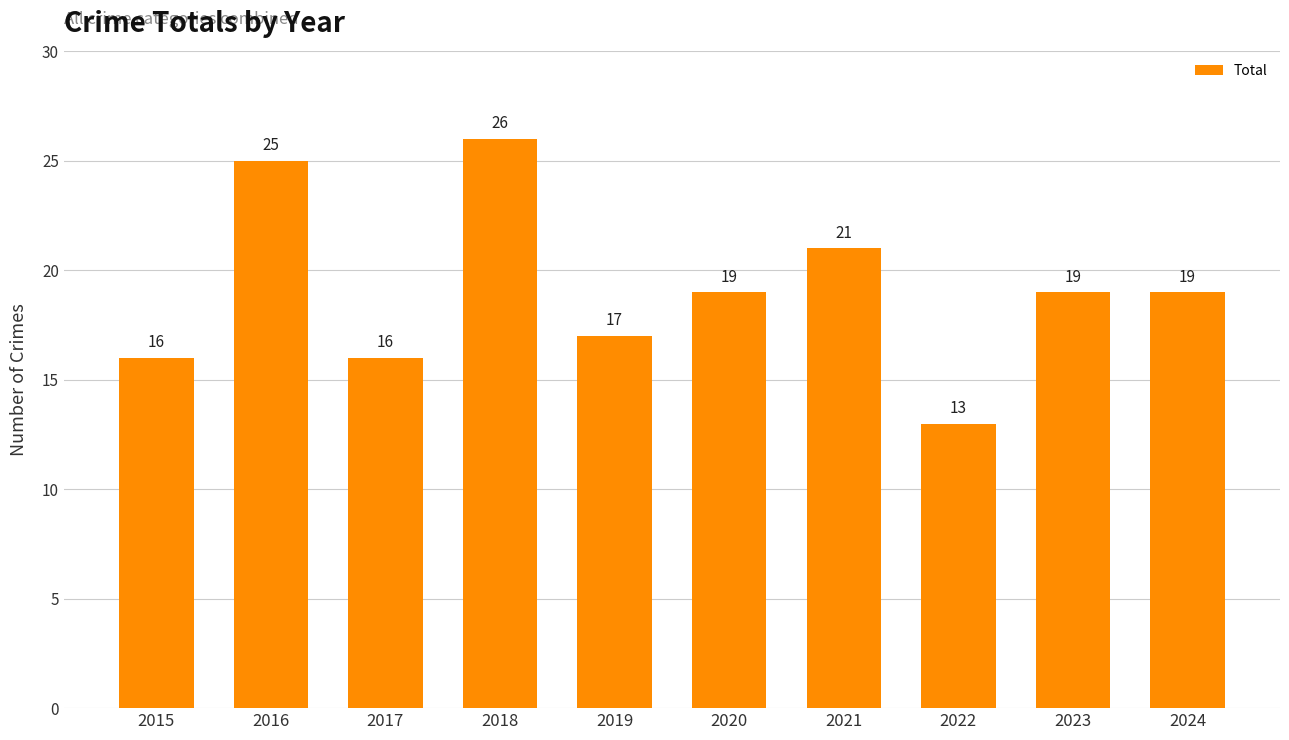

Which category has the highest value across all series?

2018